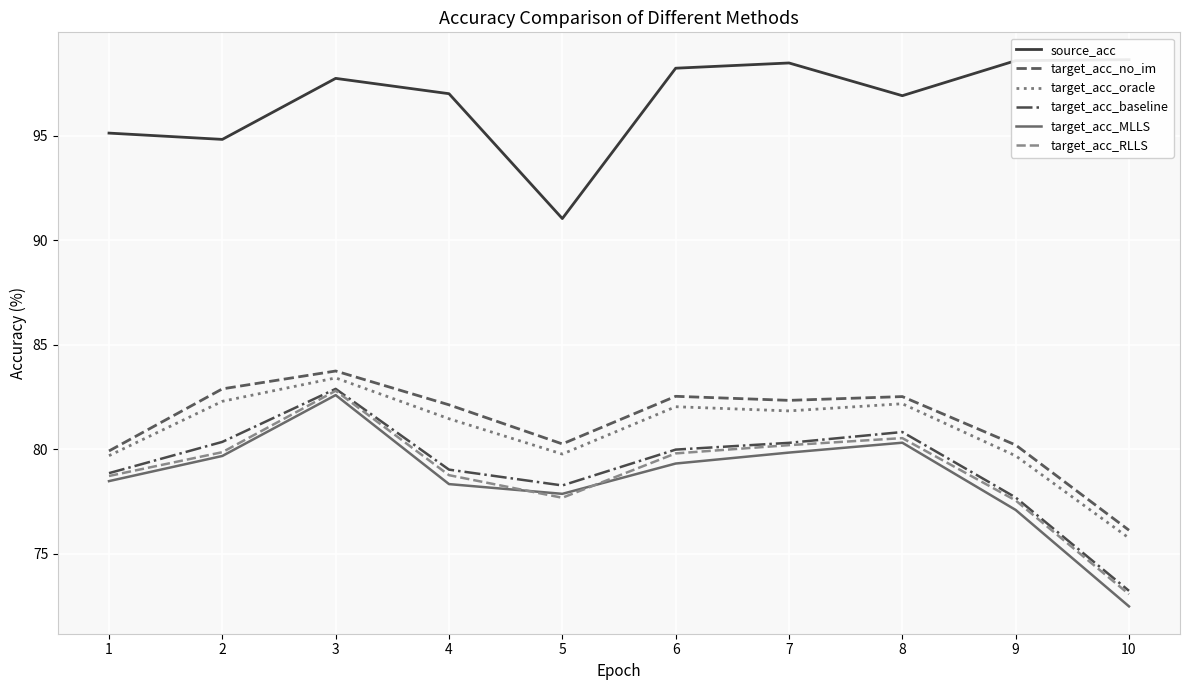

Which series changed the most between 2 and 10?

target_acc_MLLS